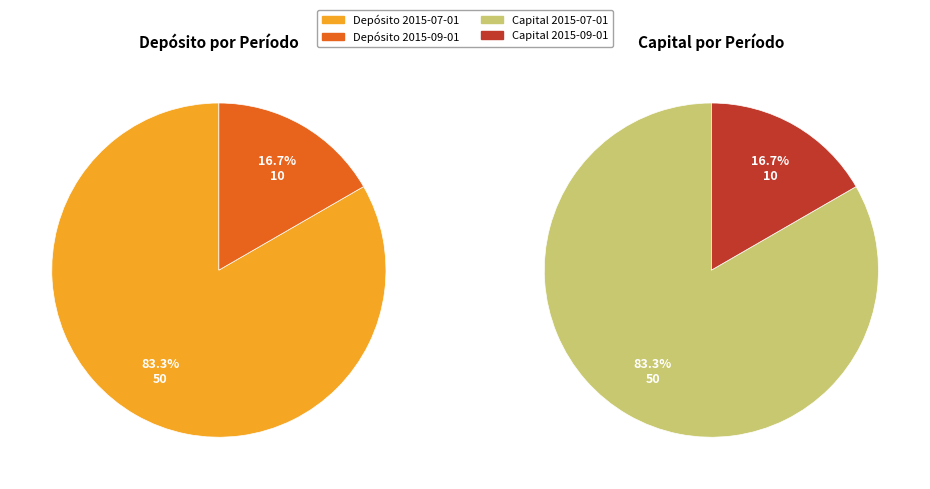

What percentage do 2015-07-01 and 2015-09-01 together represent?

100.0%